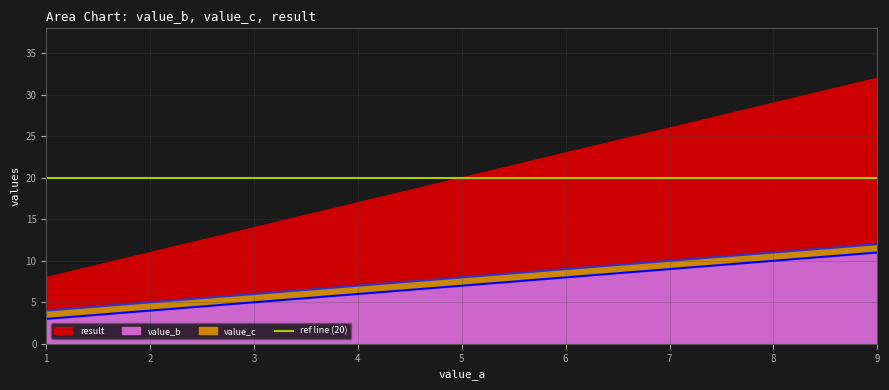

What is the sum of all result values?

63